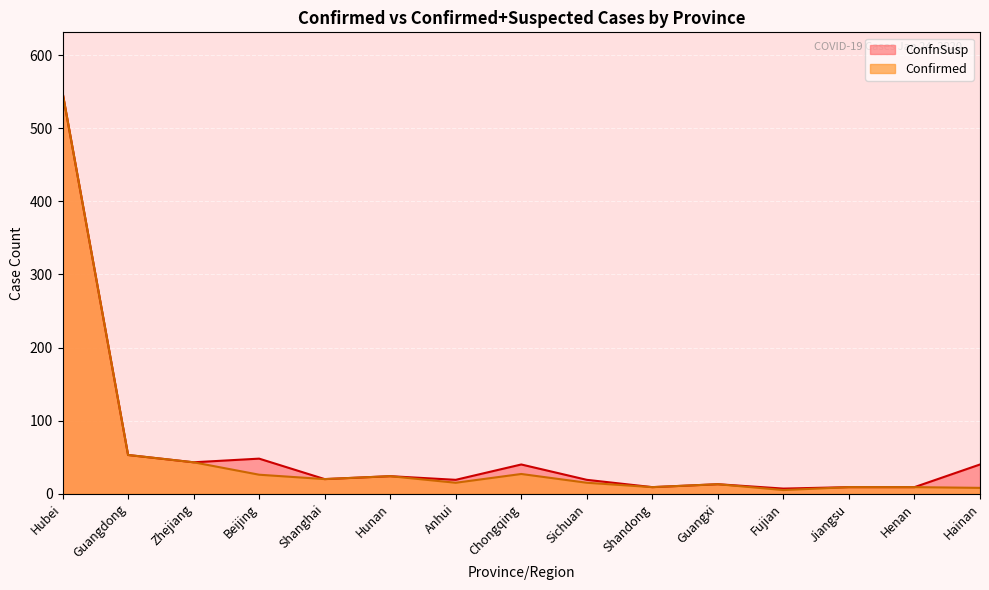

Rank the series by their average value, from lowest to highest.

Confirmed, ConfnSusp